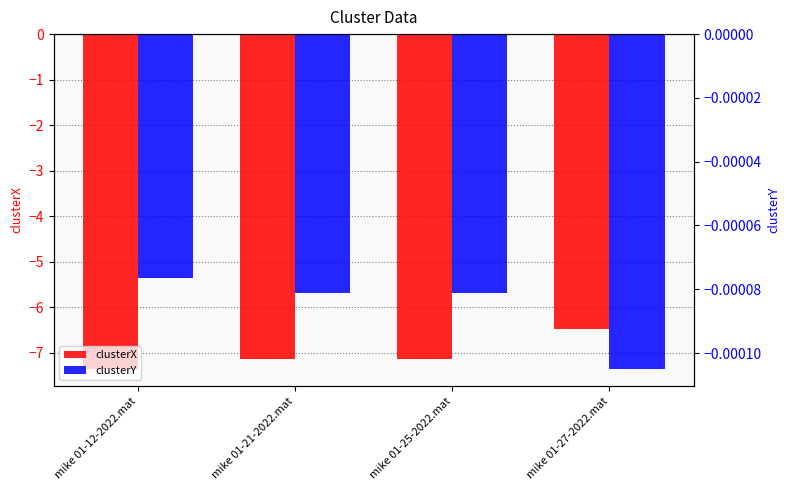

How many series are shown in this chart?

2